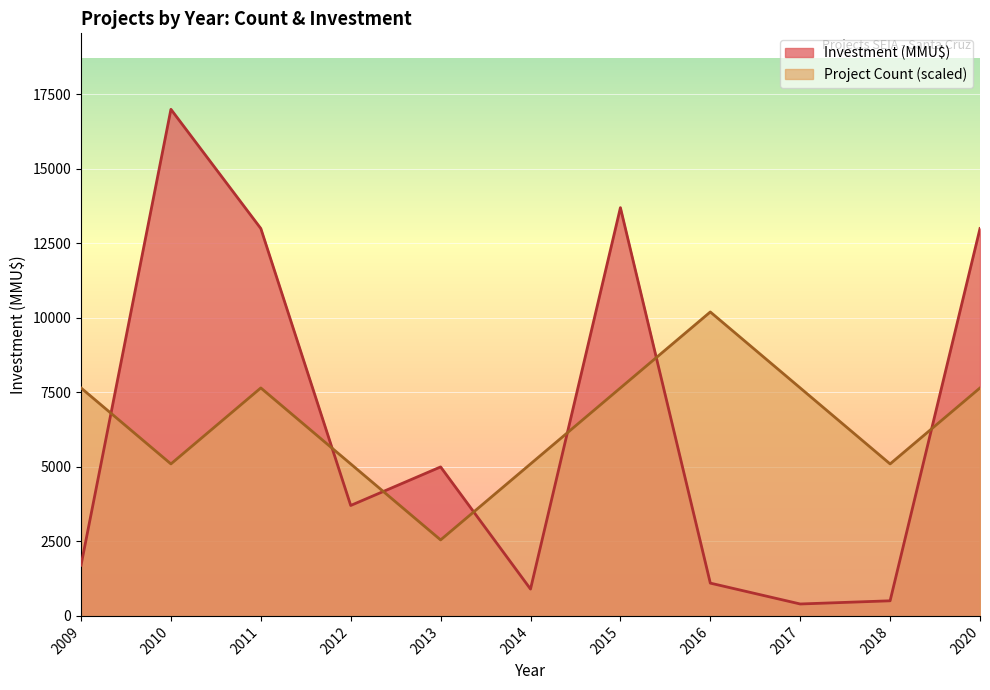

Is the value of Investment (MMU$) at 2013 greater than the value of Project Count at 2018?

No